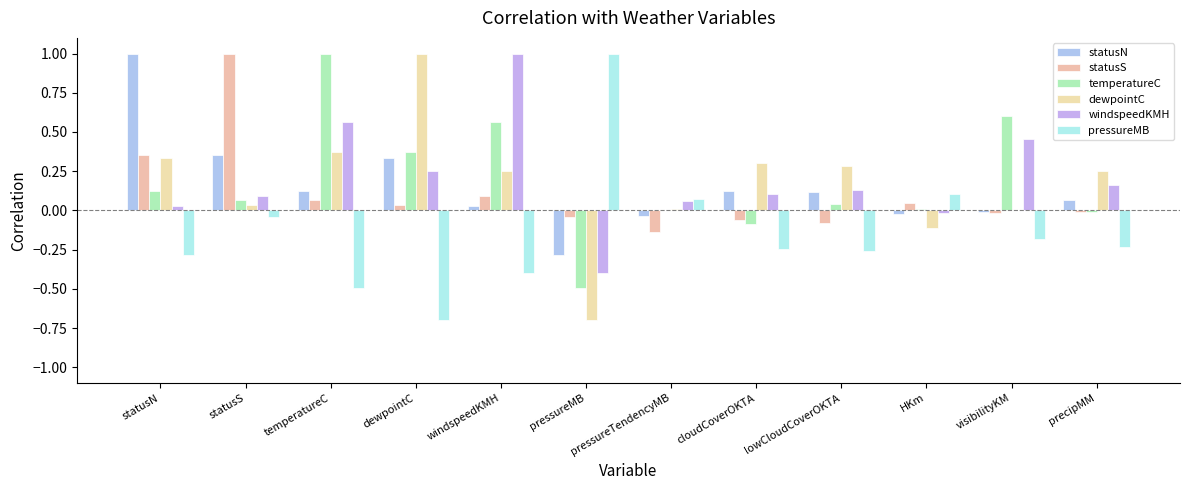

Does the chart contain stacked bars?

No